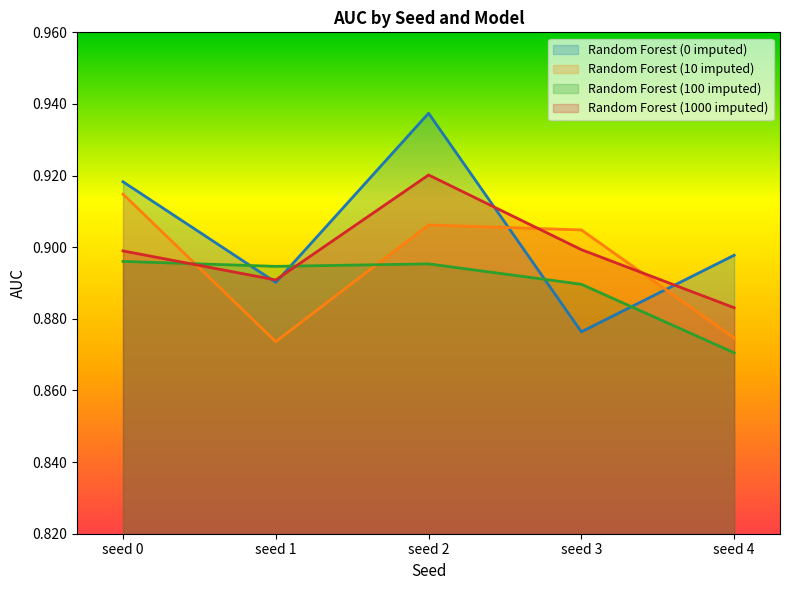

What are all the series names shown in the legend?

Random Forest (0 imputed), Random Forest (10 imputed), Random Forest (100 imputed), Random Forest (1000 imputed)